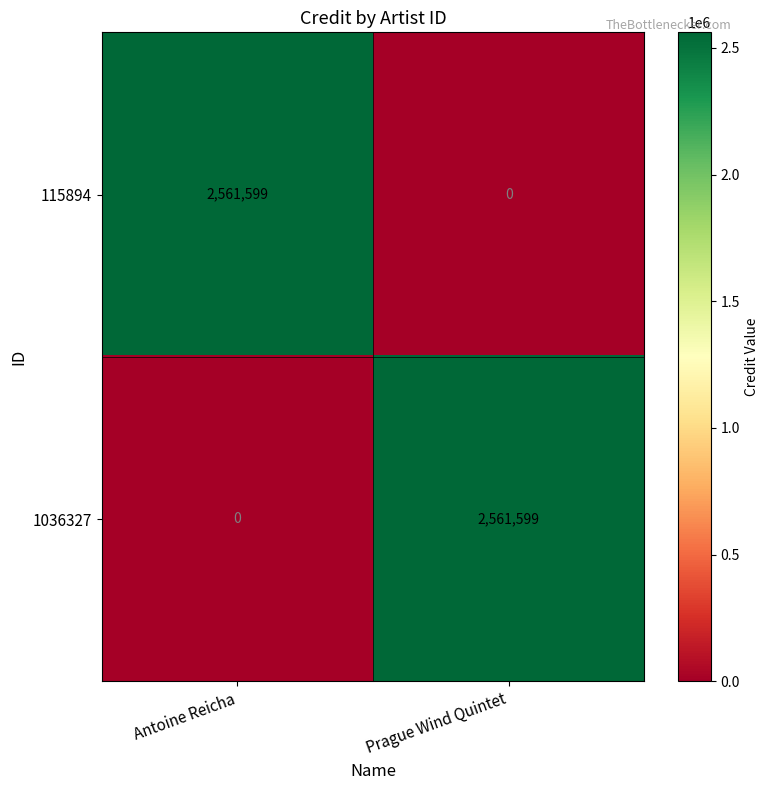

True or false: 1036327 has a value of 1567849 at Prague Wind Quintet.

False